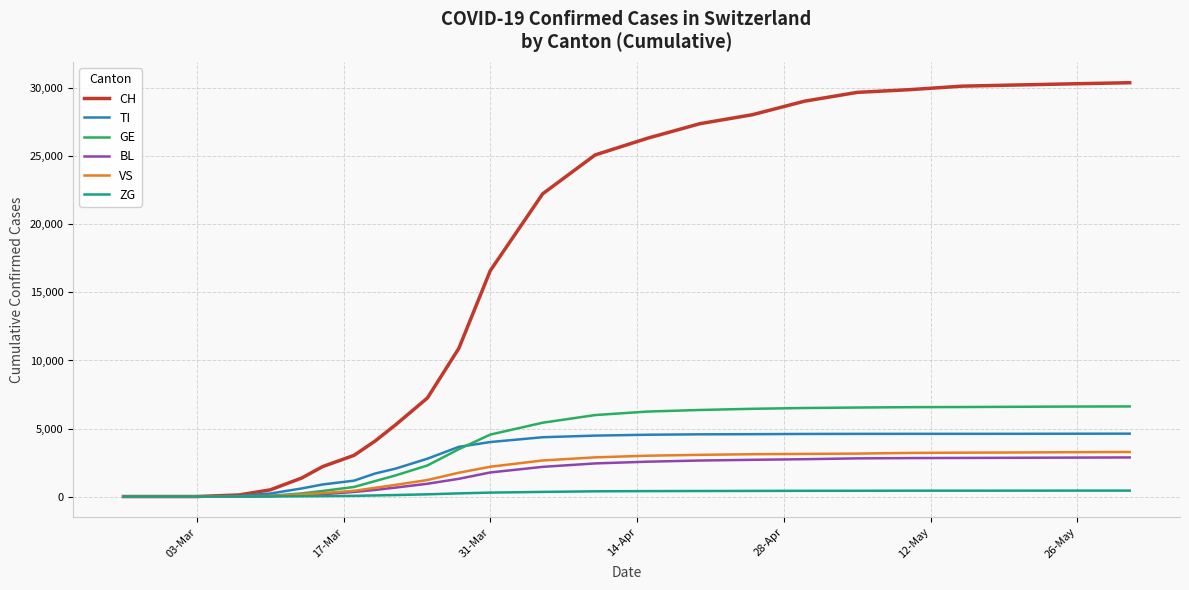

Which series has the widest spread of values?

CH